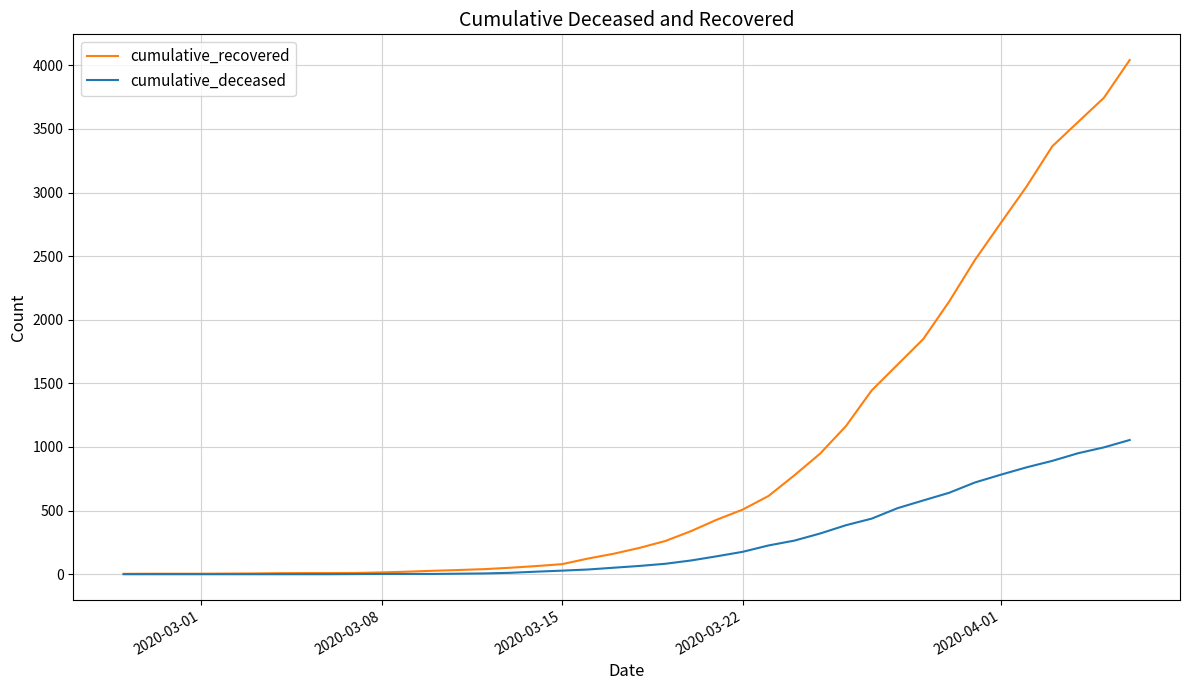

List the series in order of their peak value, highest first.

cumulative_recovered, cumulative_deceased